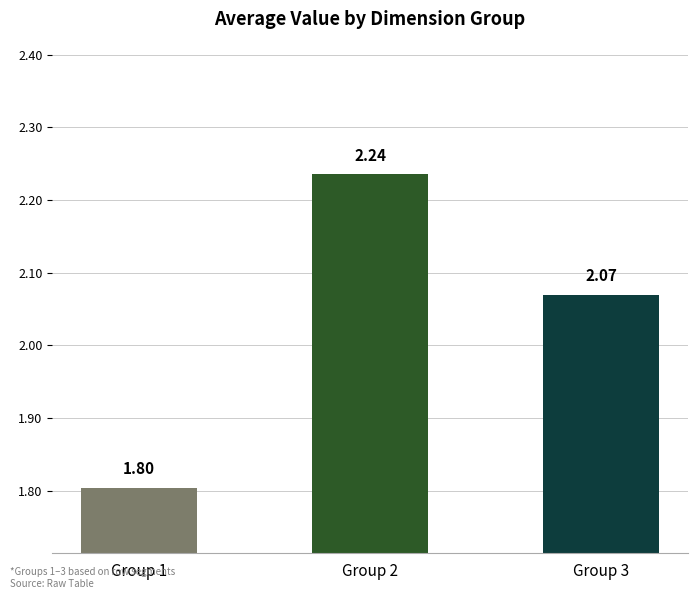

True or false: the data shows 0.7 at Group 2.

False